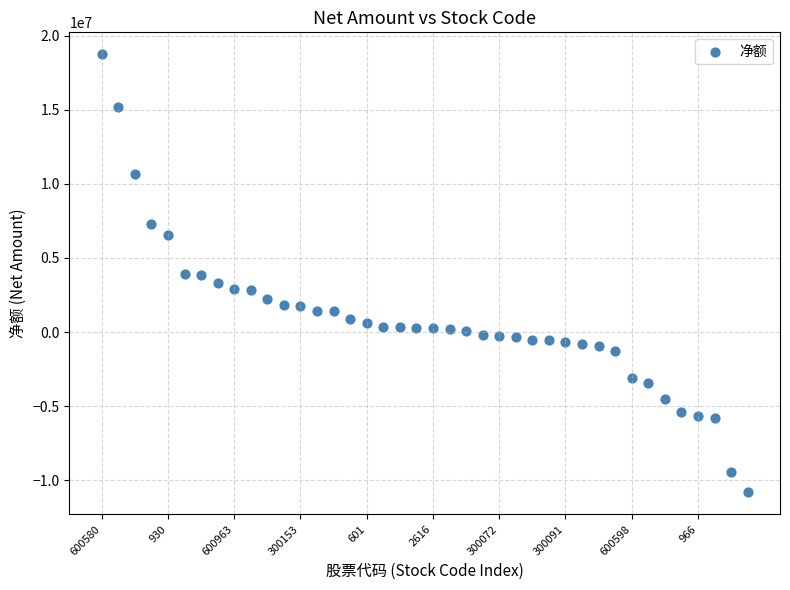

What is the range of Y values (max minus min)?

29554968